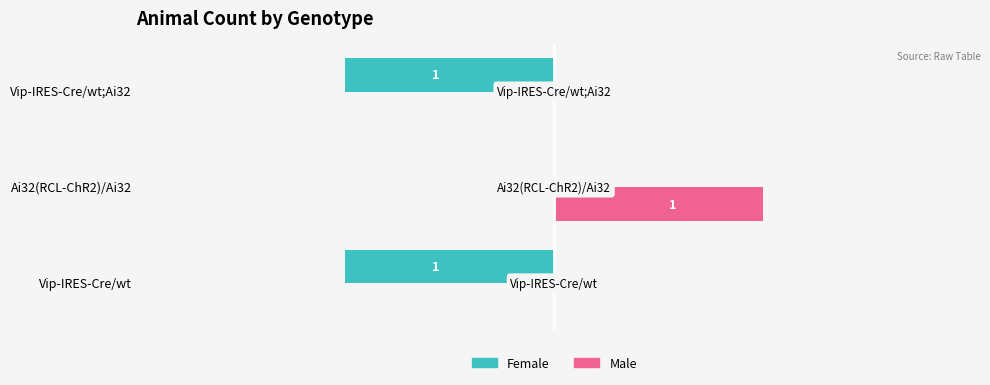

At which label is Female closest to 0?

Ai32(RCL-ChR2)/Ai32